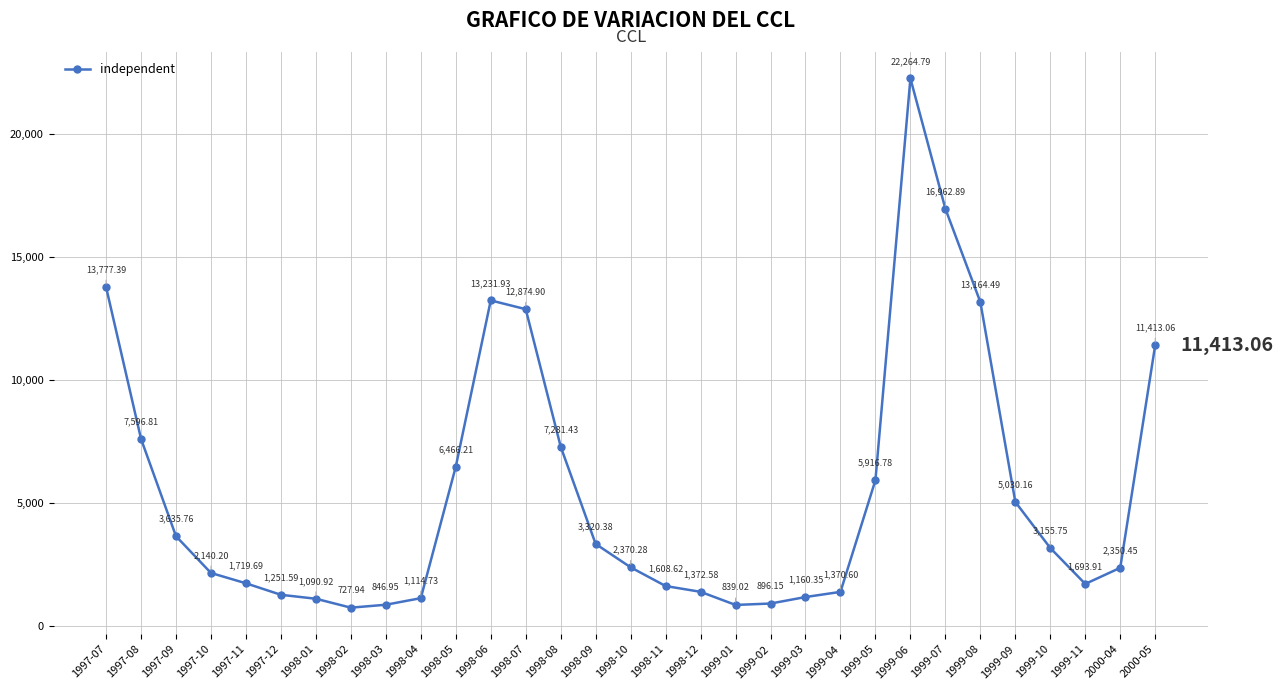

What is the difference between the maximum and minimum values?

21536.8